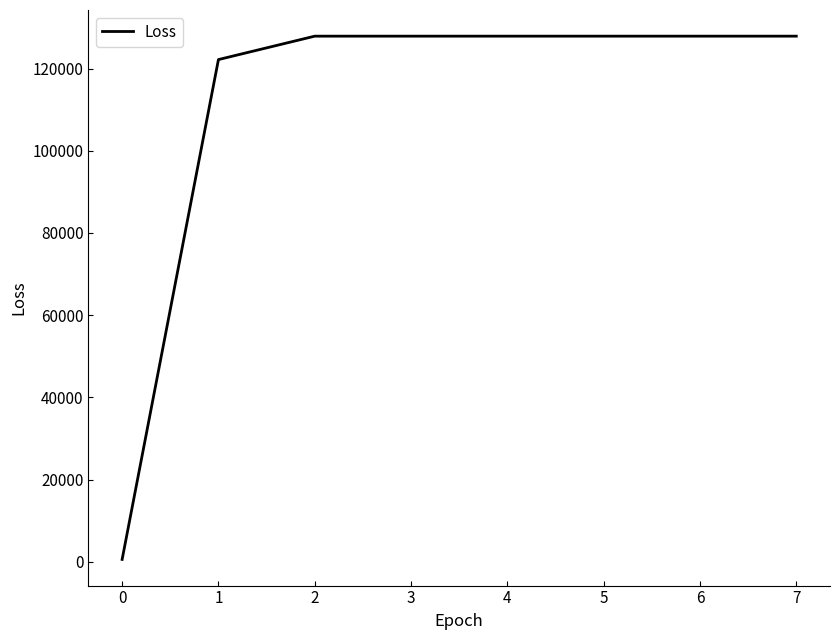

How many values are below 127875?

2